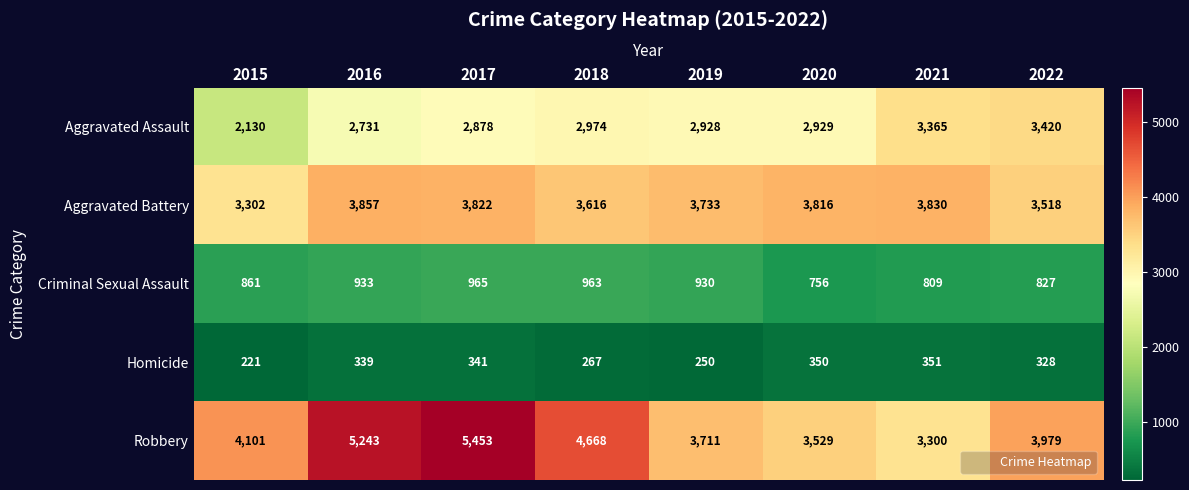

What is the maximum value for Aggravated Battery?

3857